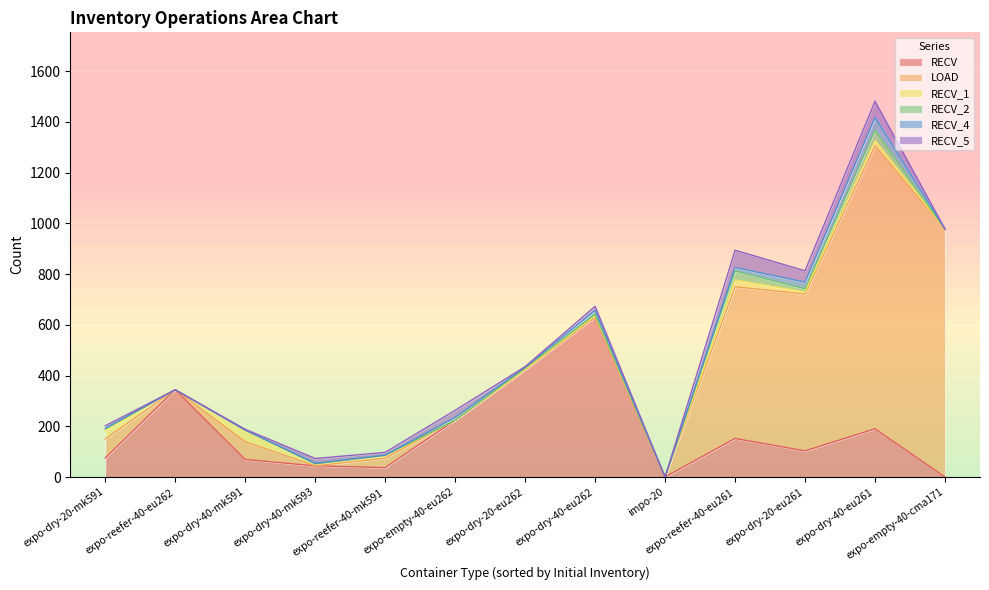

Between expo-dry-40-mk593 and expo-dry-20-mk591, which is larger?

expo-dry-20-mk591